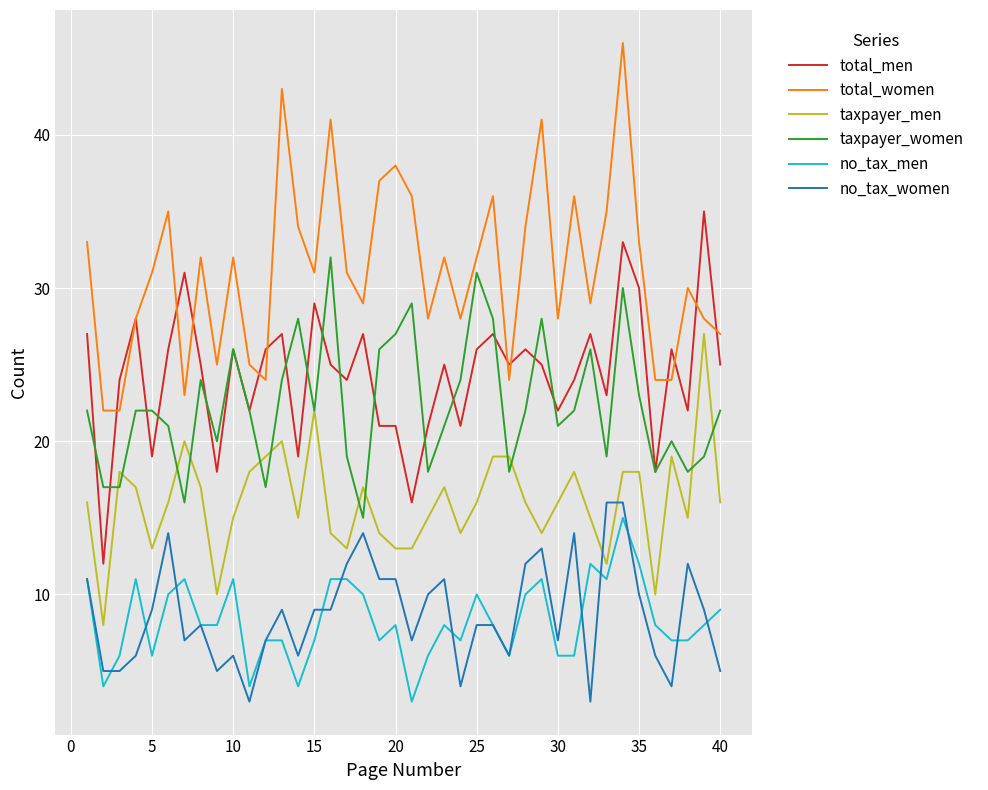

Which series has the largest total across all categories?

total_women